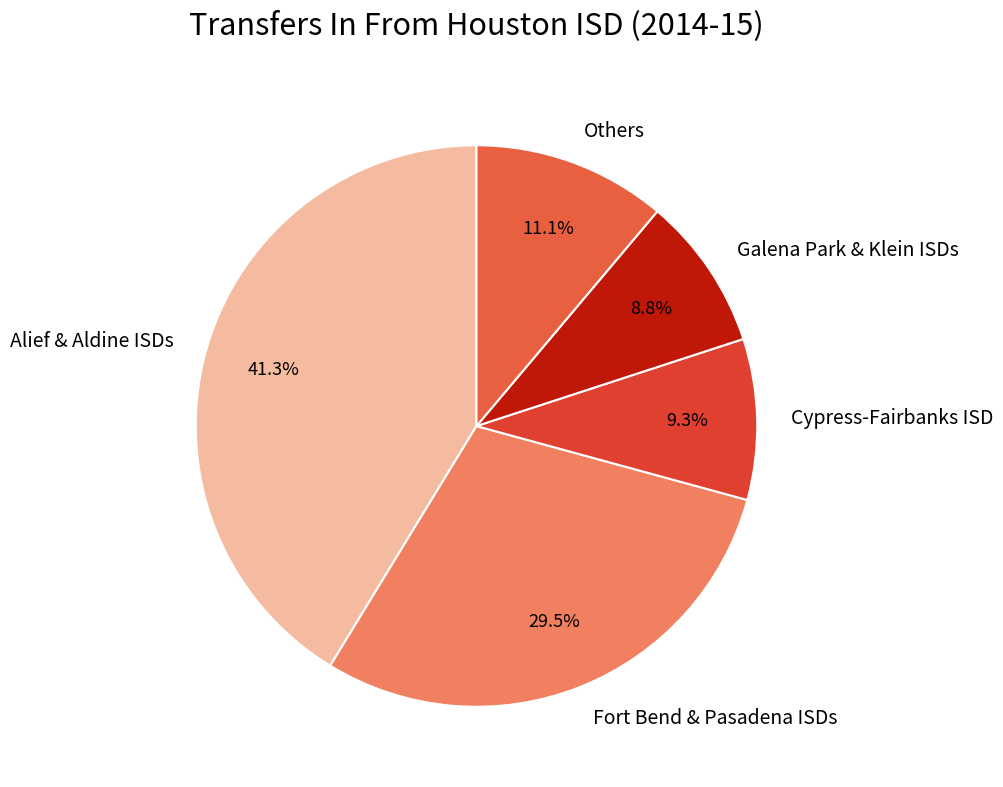

Which has a higher value, Cypress-Fairbanks ISD or Others?

Others